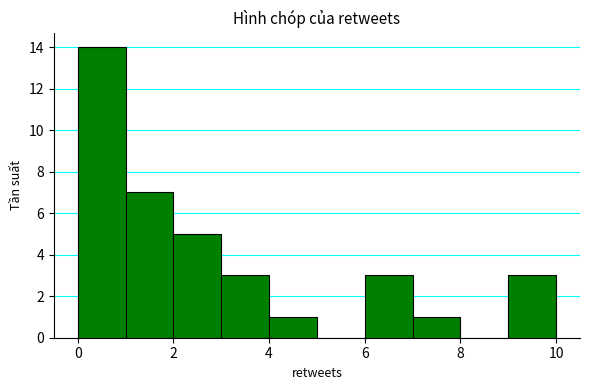

What is the height of the bar covering 7 to 8 on the x-axis? The values are not printed on the chart, so give them approximately, as read against the axis.

1